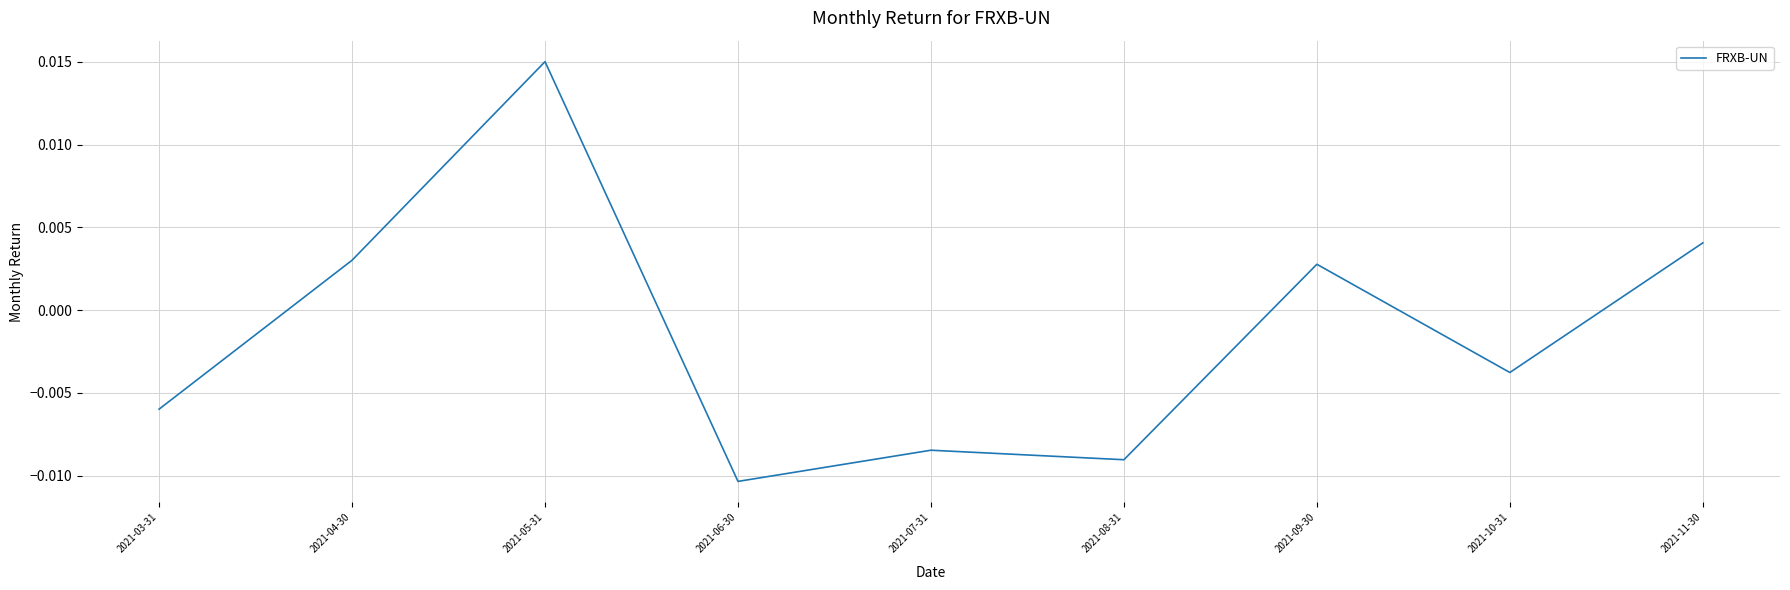

Where is the data nearest to the value 0?

2021-09-30